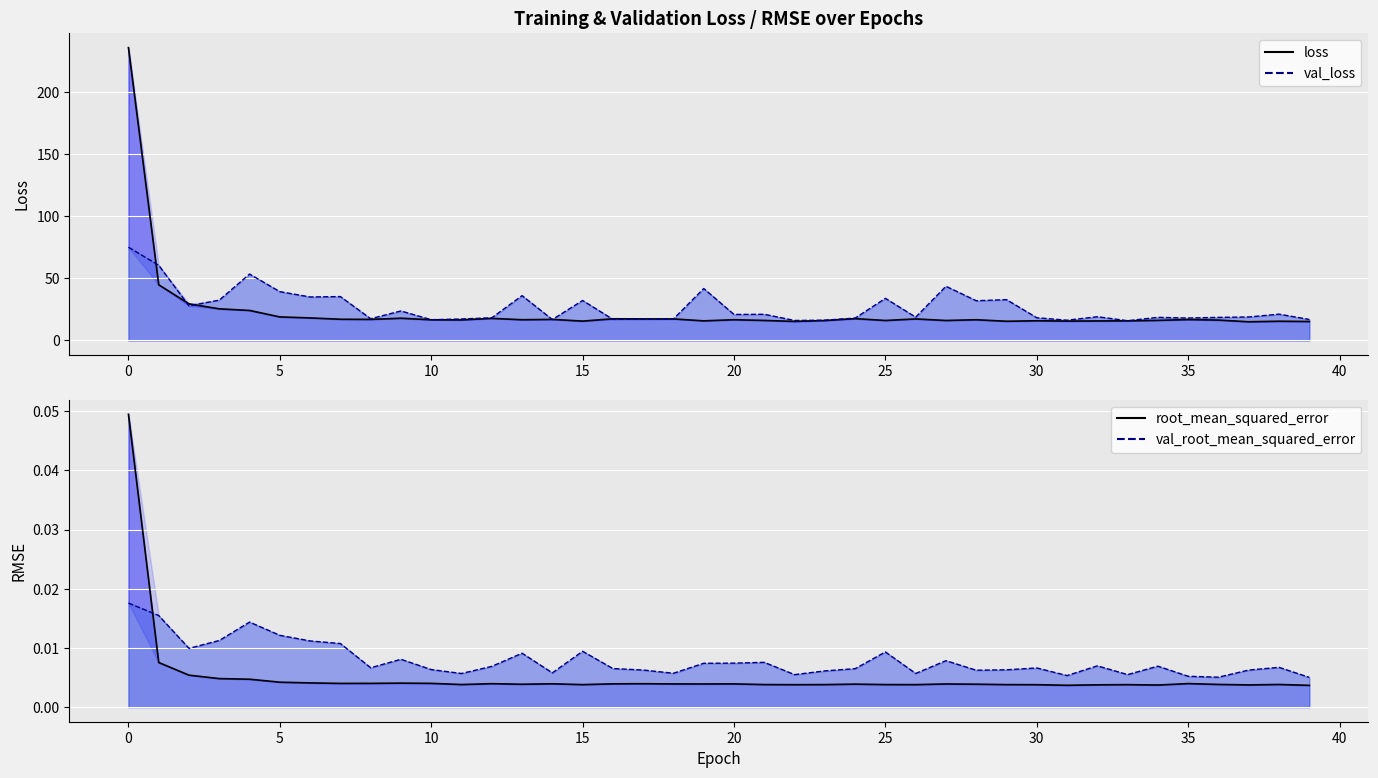

What is the label of the 18th point from the right?

22